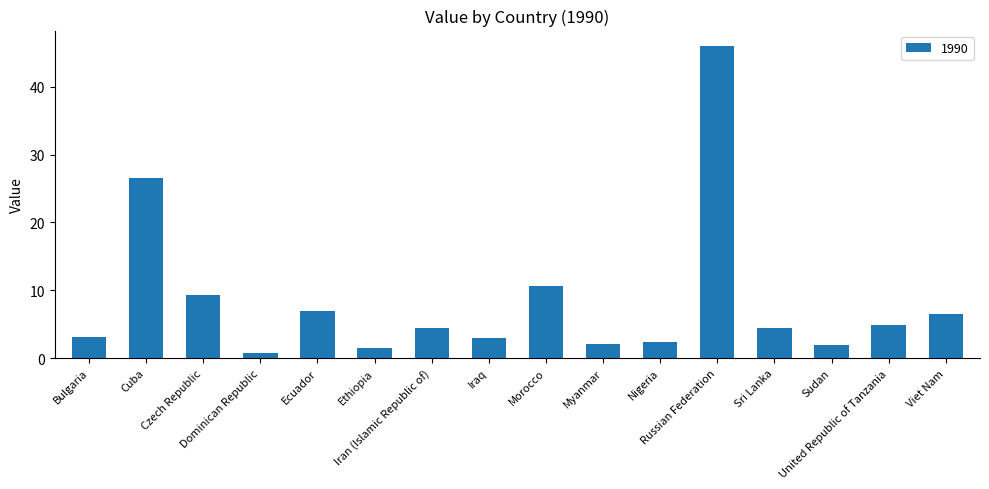

What is the average value?

8.4